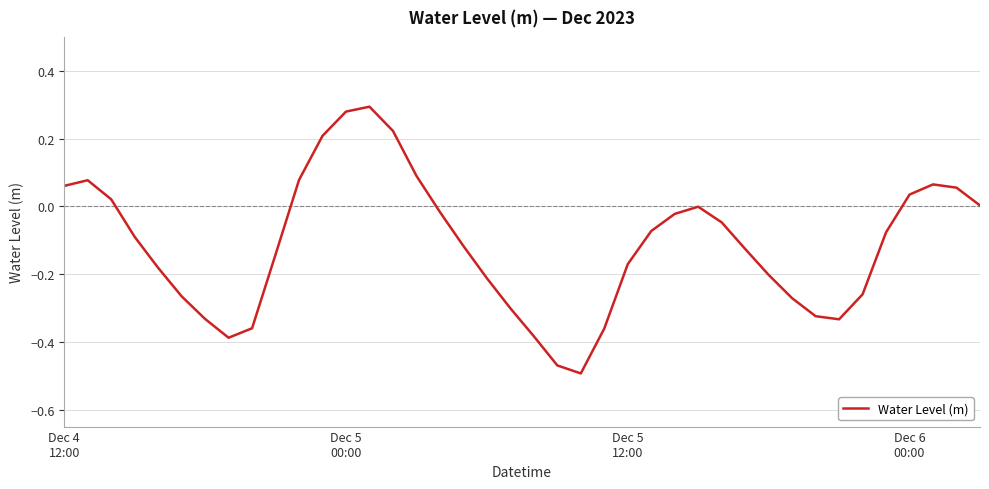

Does the chart have visible grid lines?

Yes